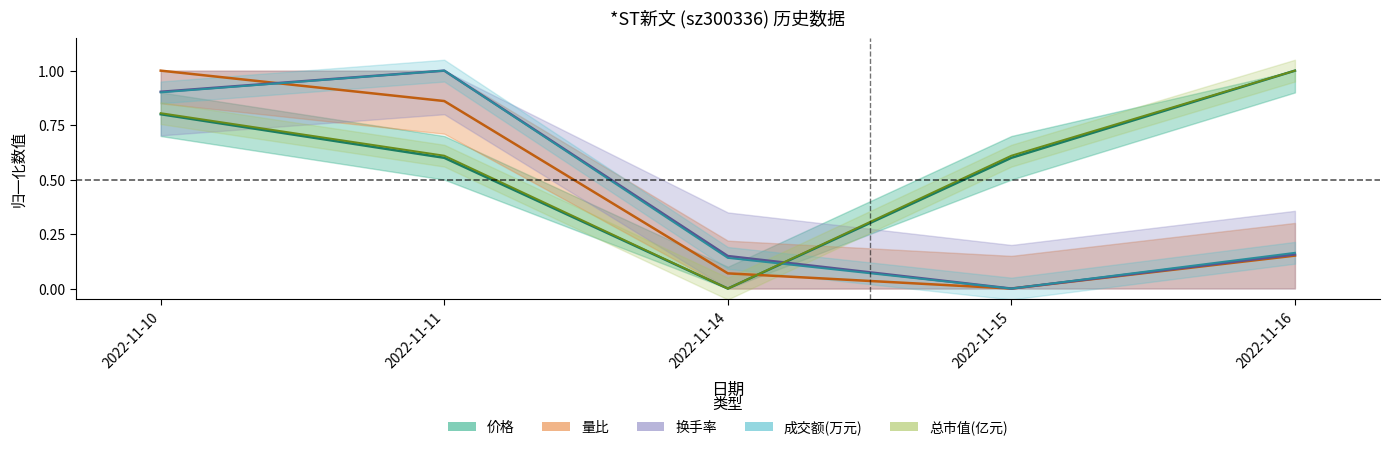

The 总市值(亿元) series shows 1.0 at 2022-11-16. True or false?

True